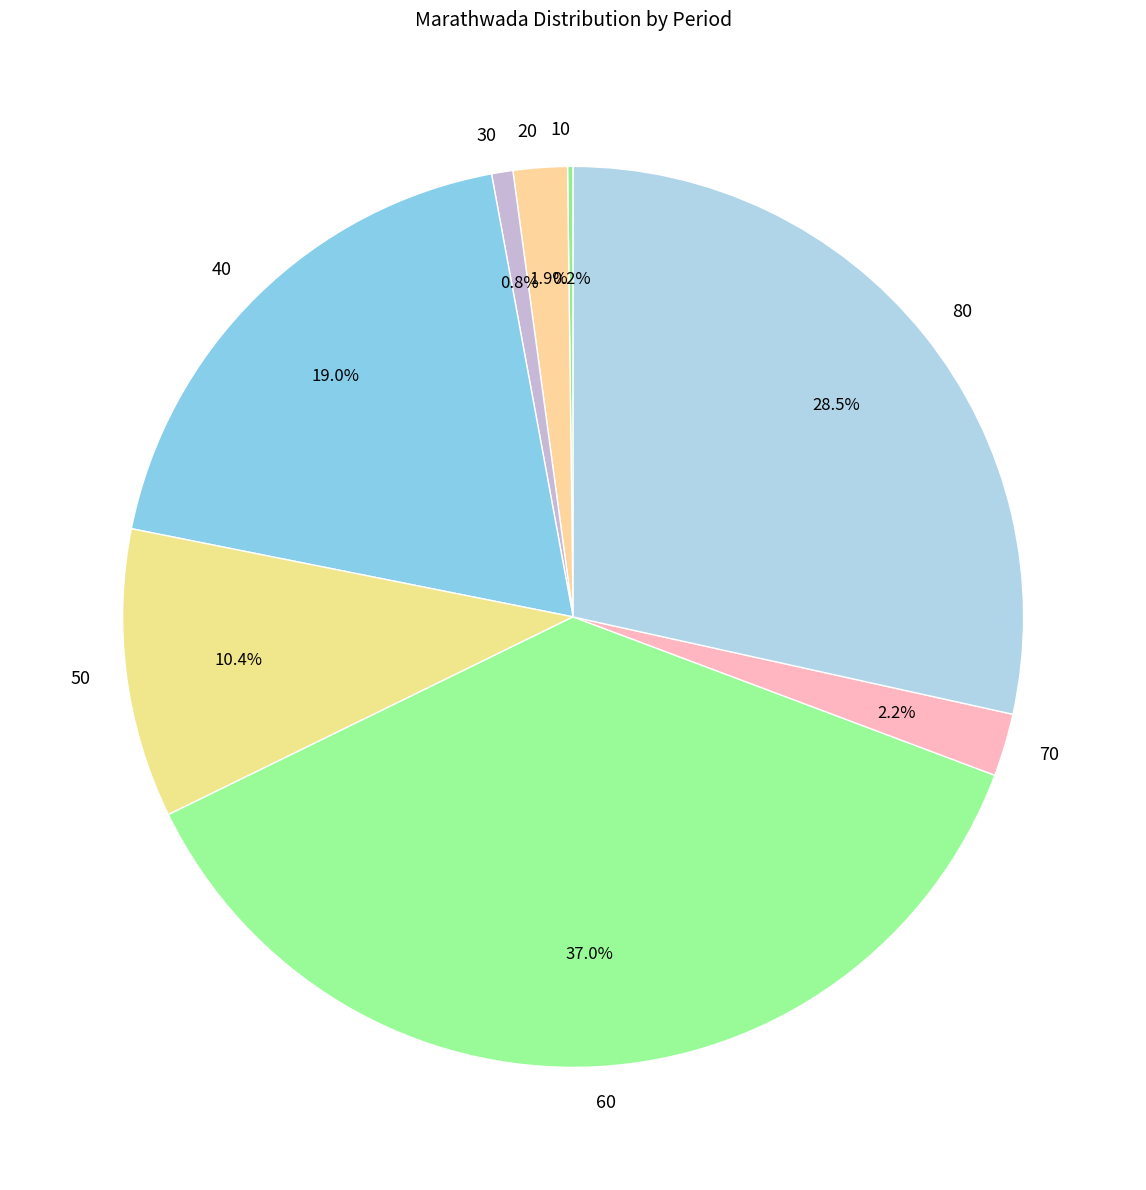

Between 30 and 60, which is larger?

60